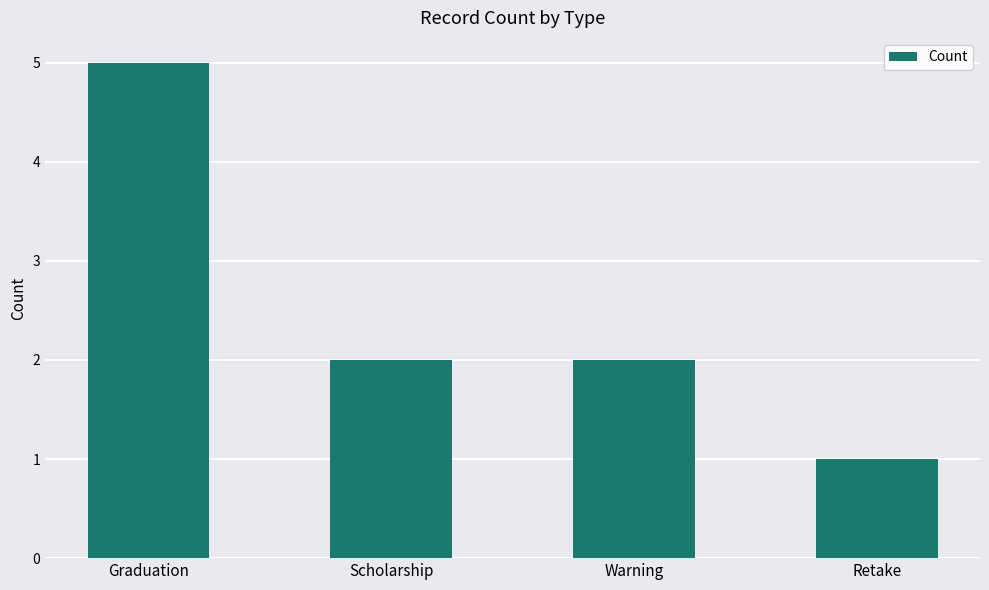

At which category does the chart reach its minimum across all series?

Retake